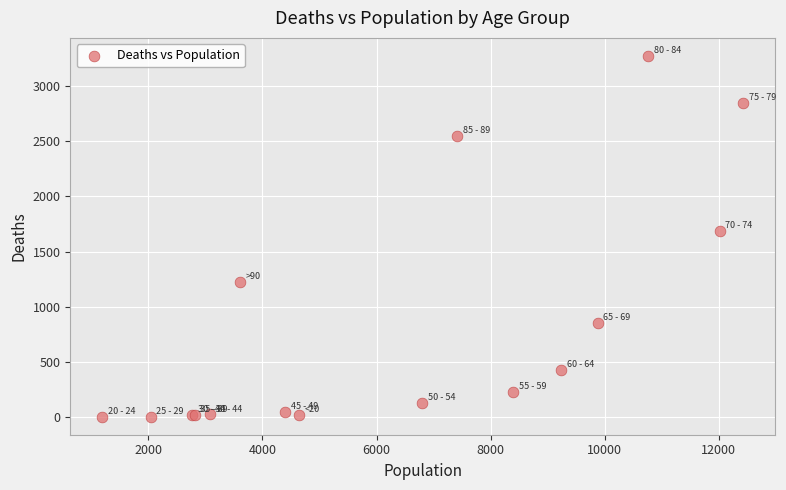

What Y value in the scatter plot is closest to 1638?

1690